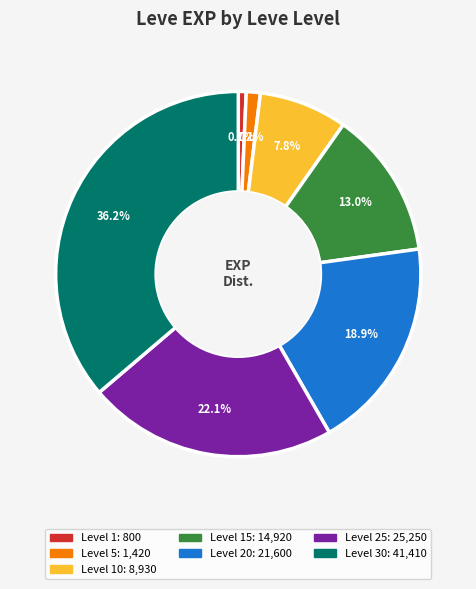

How many slices are in this pie chart?

7